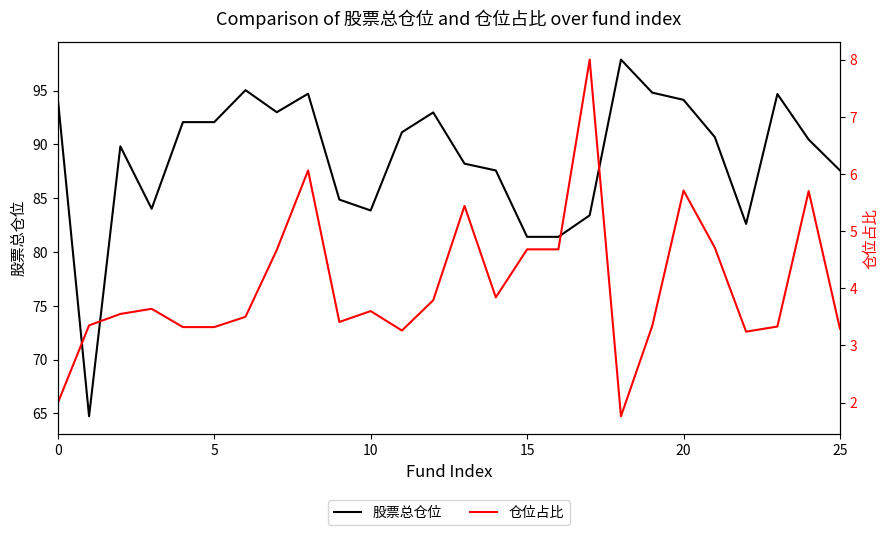

What is the highest value of the 股票总仓位 series?

97.9